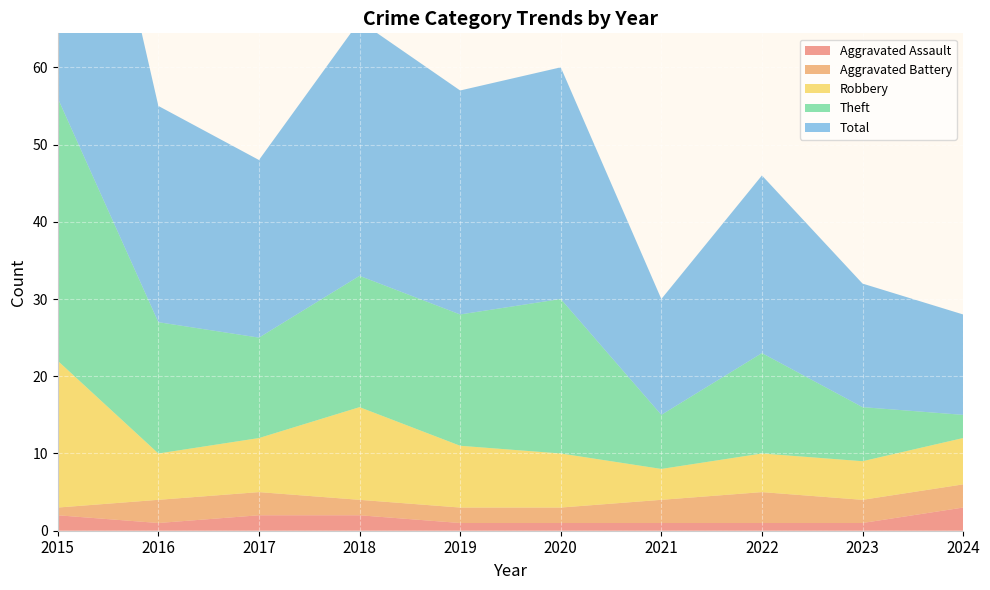

Reading right to left, what are all the values shown in this chart?

Aggravated Assault: 3	1	1	1	1	1	2	2	1	2
Aggravated Battery: 3	3	4	3	2	2	2	3	3	1
Robbery: 6	5	5	4	7	8	12	7	6	19
Theft: 3	7	13	7	20	17	17	13	17	34
Total: 13	16	23	15	30	29	33	23	28	56